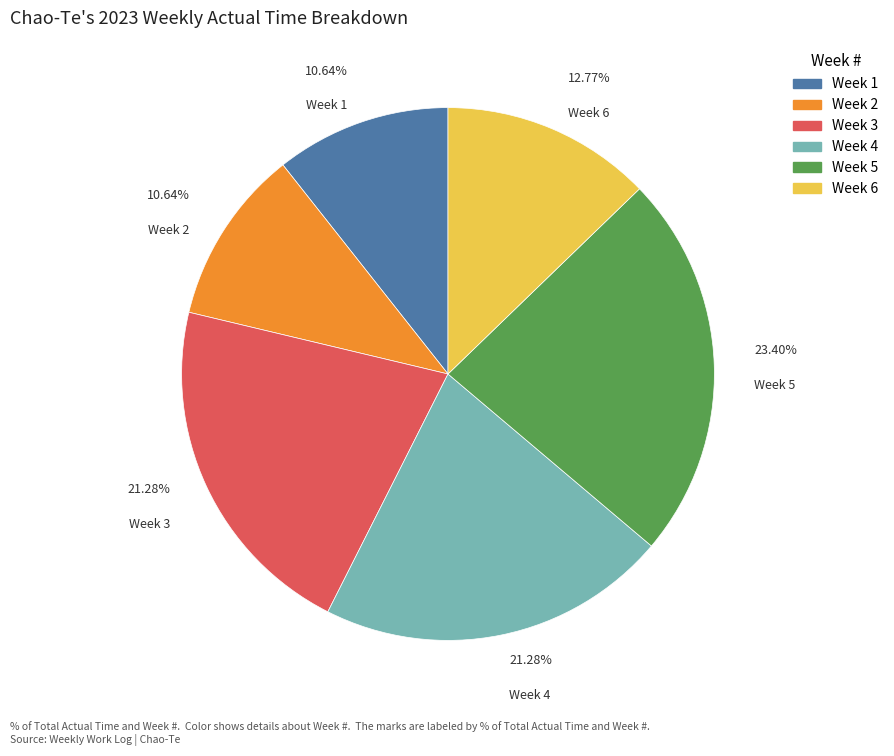

What is the ratio of the value at Week 1 to the value at Week 2?

1.0